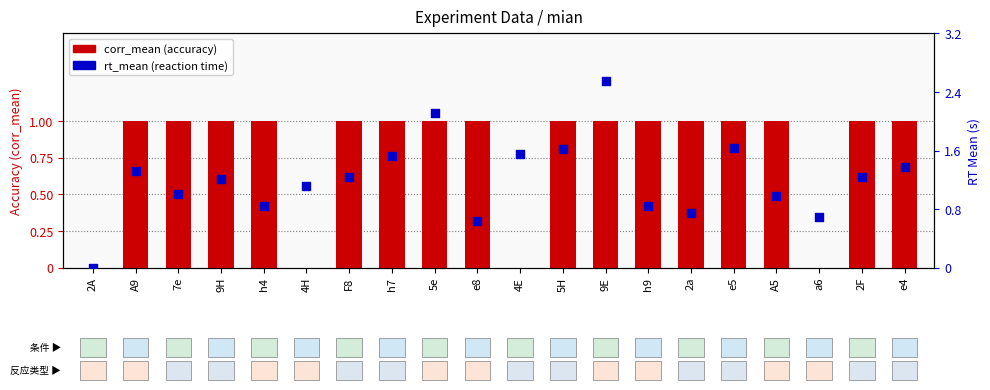

What is the total value across all series at e8?

1.6